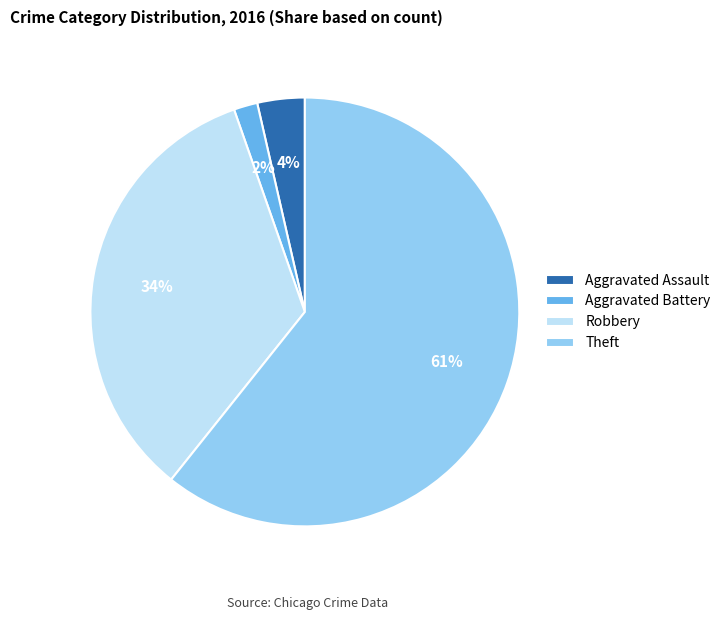

To the nearest percent, what percentage of the pie is Robbery?

34%